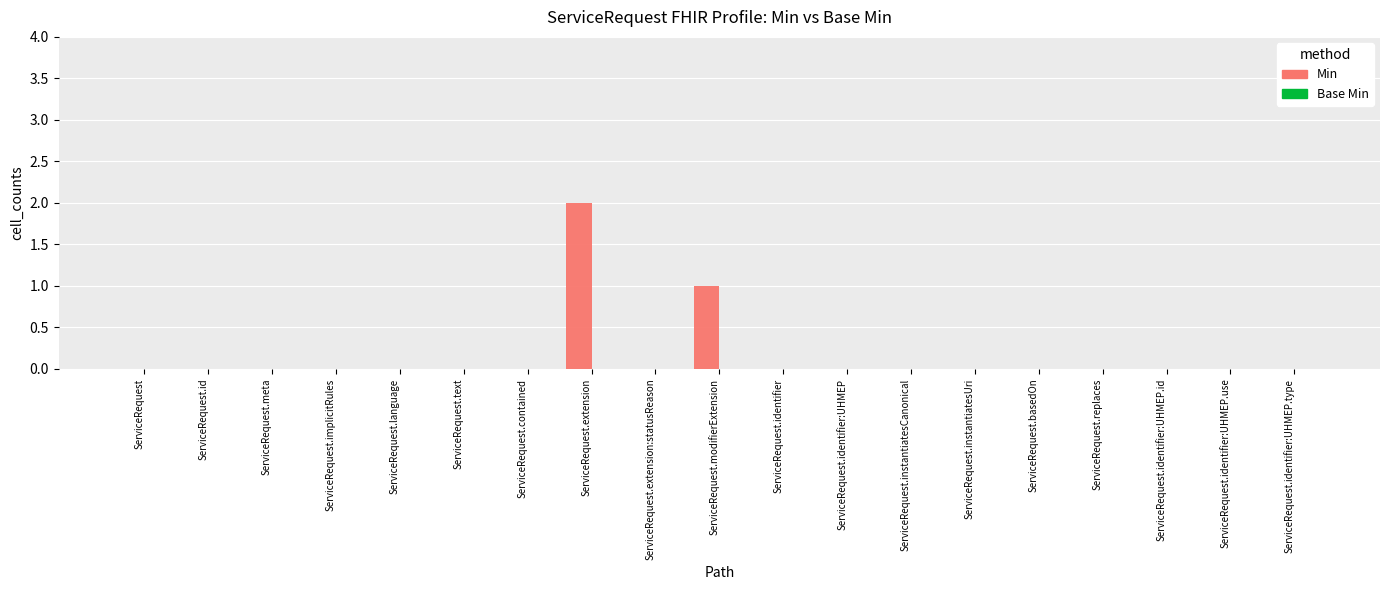

Count the number of categories in the chart.

19